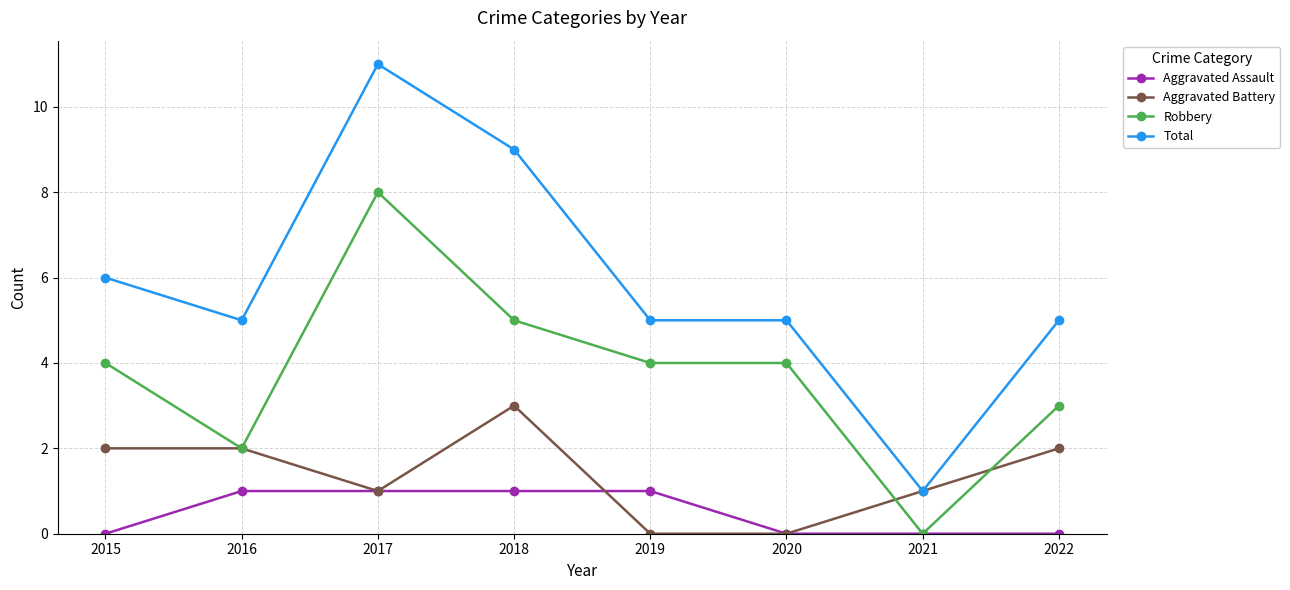

Which series has the widest spread of values?

Total